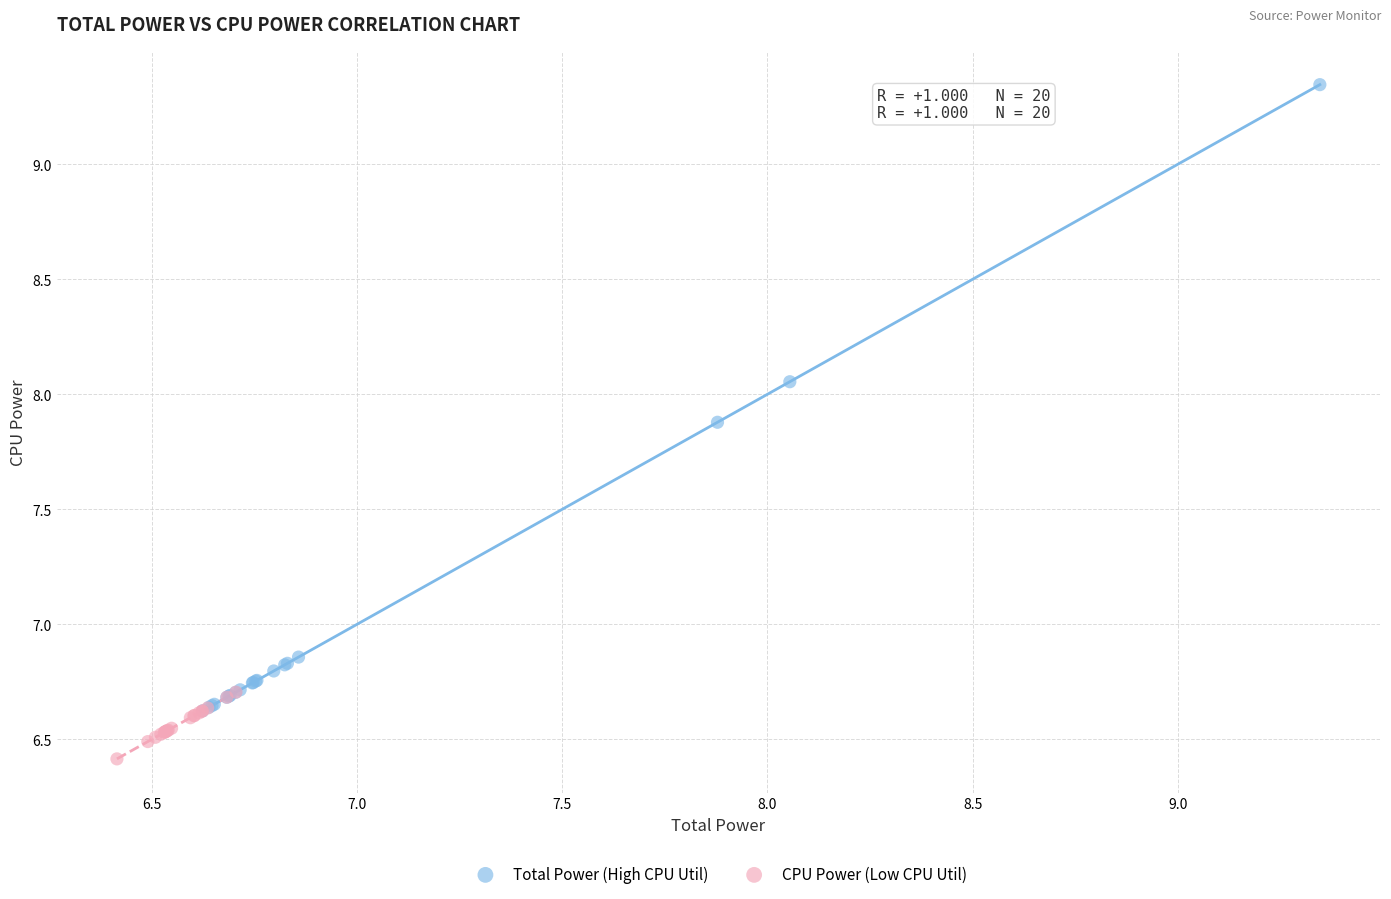

Which series reaches the maximum Y coordinate?

Total Power (High CPU Util)